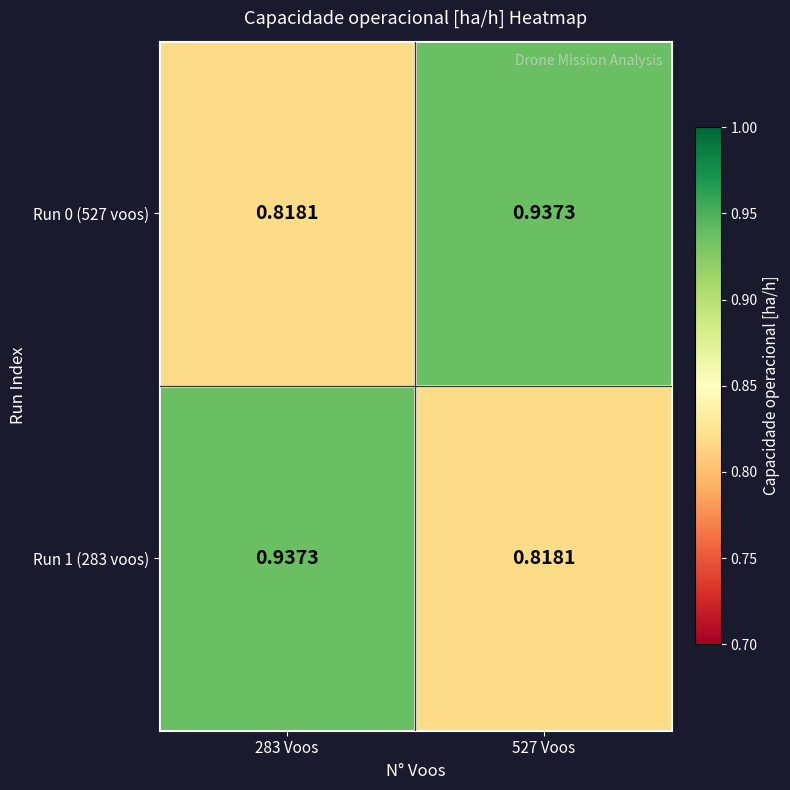

Is the value of Run 0 (527 voos) at 527 Voos greater than the value of Run 1 (283 voos) at 527 Voos?

Yes